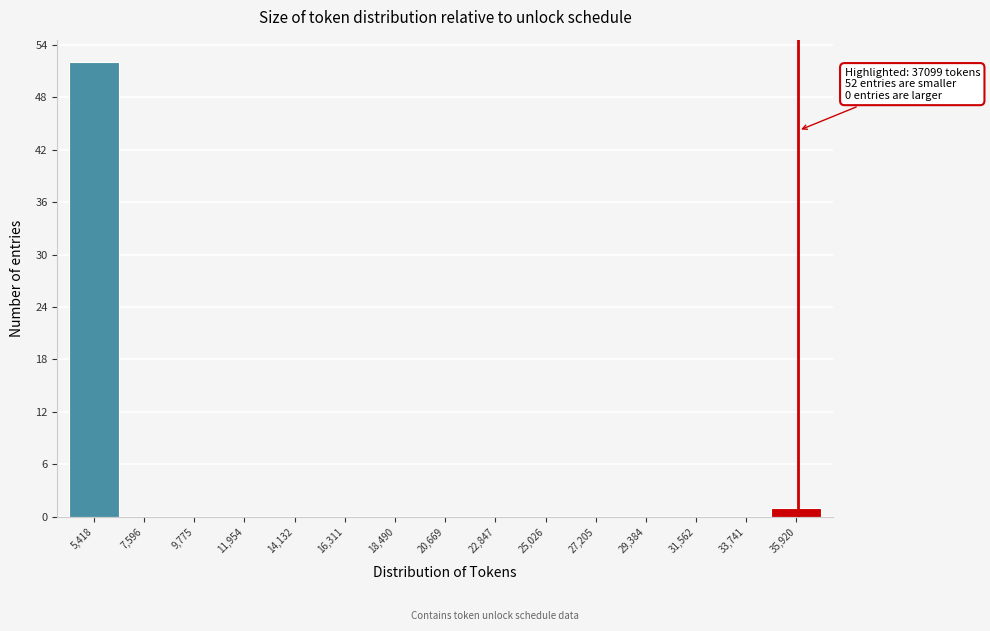

Reading right to left, list all the values displayed in this chart.

35,920=1	33,741=0	31,562=0	29,384=0	27,205=0	25,026=0	22,847=0	20,669=0	18,490=0	16,311=0	14,132=0	11,954=0	9,775=0	7,596=0	5,418=52